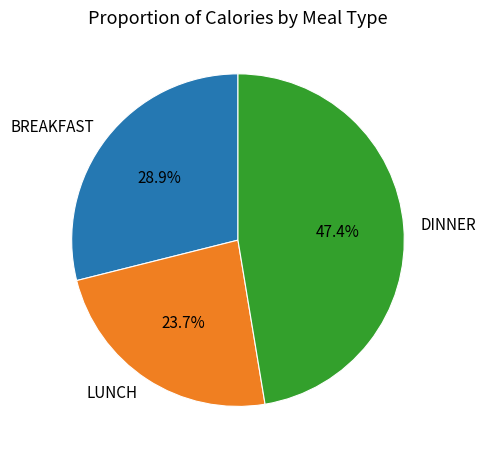

Is there a majority slice in this chart?

No